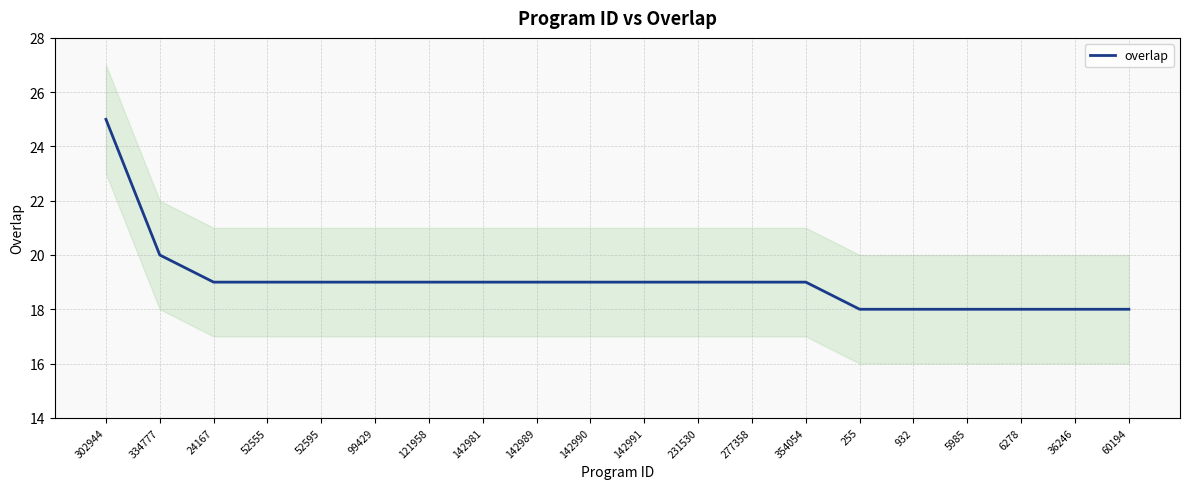

Rank the categories by value from lowest to highest.

255, 932, 5985, 6278, 36246, 60194, 24167, 52555, 52595, 99429, 121958, 142981, 142989, 142990, 142991, 231530, 277358, 354054, 334777, 302944